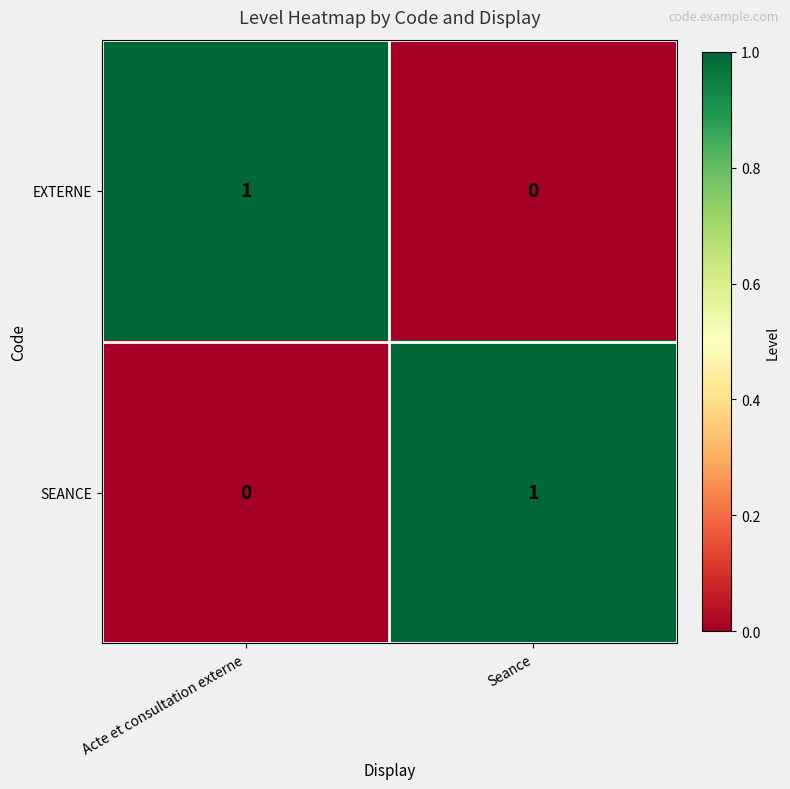

What is the spread (max minus min) of values at Acte et consultation externe?

1